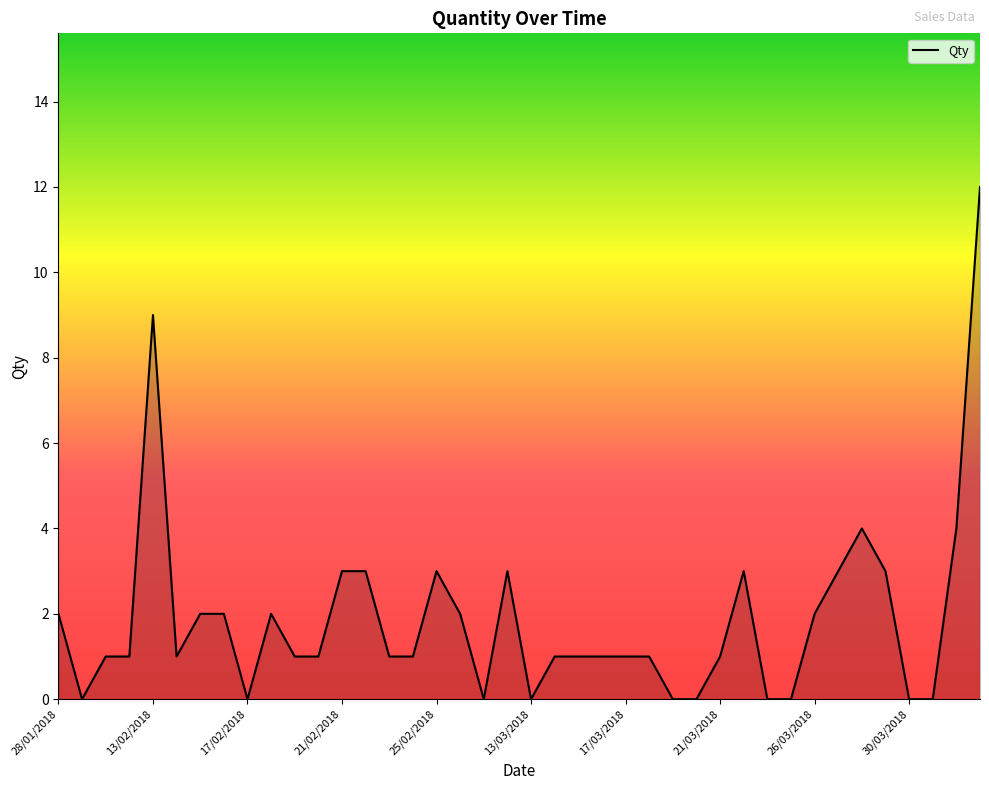

What is the maximum value shown in the chart?

12